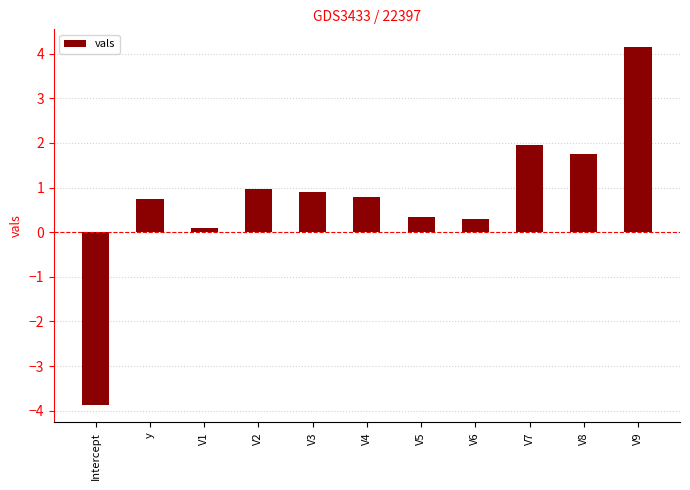

At which category does the chart reach its minimum across all series?

Intercept